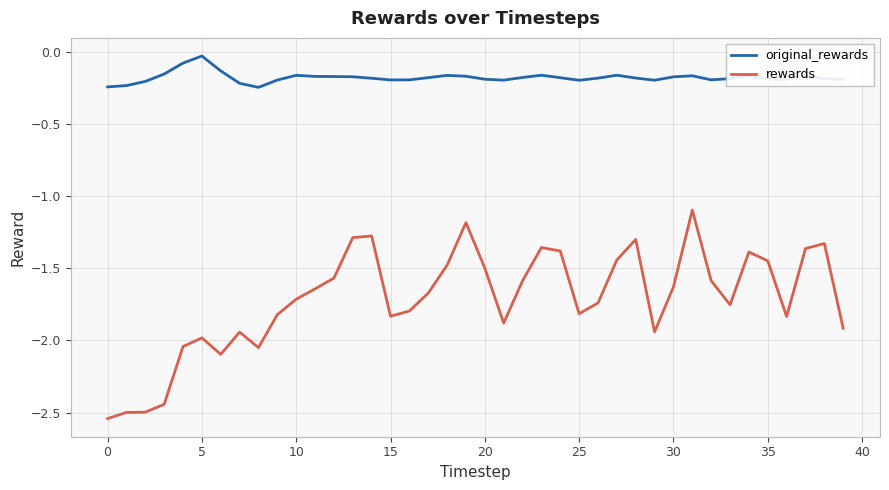

What is the difference between the maximum and minimum values in the rewards series?

1.4